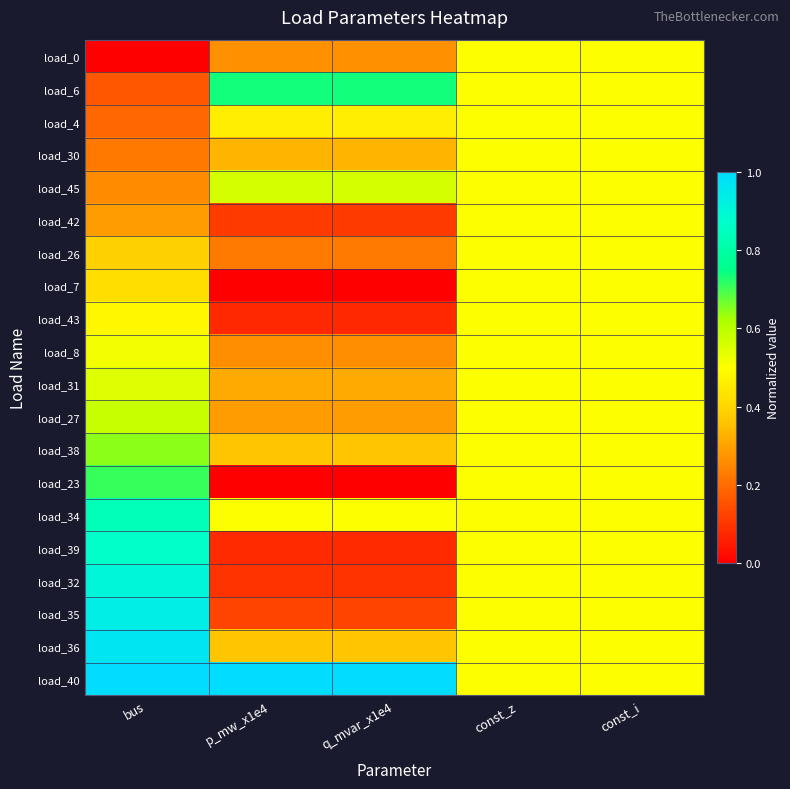

Reading right to left, extract all data points from this chart.

load_0: const_i=0.5	const_z=0.5	q_mvar_x1e4=0.3	p_mw_x1e4=0.3	bus=0.0
load_6: const_i=0.5	const_z=0.5	q_mvar_x1e4=0.7	p_mw_x1e4=0.7	bus=0.2
load_4: const_i=0.5	const_z=0.5	q_mvar_x1e4=0.5	p_mw_x1e4=0.5	bus=0.2
load_30: const_i=0.5	const_z=0.5	q_mvar_x1e4=0.3	p_mw_x1e4=0.3	bus=0.2
load_45: const_i=0.5	const_z=0.5	q_mvar_x1e4=0.6	p_mw_x1e4=0.6	bus=0.3
load_42: const_i=0.5	const_z=0.5	q_mvar_x1e4=0.1	p_mw_x1e4=0.1	bus=0.3
load_26: const_i=0.5	const_z=0.5	q_mvar_x1e4=0.2	p_mw_x1e4=0.2	bus=0.4
load_7: const_i=0.5	const_z=0.5	q_mvar_x1e4=0.0	p_mw_x1e4=0.0	bus=0.4
load_43: const_i=0.5	const_z=0.5	q_mvar_x1e4=0.1	p_mw_x1e4=0.1	bus=0.5
load_8: const_i=0.5	const_z=0.5	q_mvar_x1e4=0.3	p_mw_x1e4=0.3	bus=0.5
load_31: const_i=0.5	const_z=0.5	q_mvar_x1e4=0.3	p_mw_x1e4=0.3	bus=0.5
load_27: const_i=0.5	const_z=0.5	q_mvar_x1e4=0.3	p_mw_x1e4=0.3	bus=0.6
load_38: const_i=0.5	const_z=0.5	q_mvar_x1e4=0.4	p_mw_x1e4=0.4	bus=0.6
load_23: const_i=0.5	const_z=0.5	q_mvar_x1e4=0.0	p_mw_x1e4=0.0	bus=0.7
load_34: const_i=0.5	const_z=0.5	q_mvar_x1e4=0.5	p_mw_x1e4=0.5	bus=0.8
load_39: const_i=0.5	const_z=0.5	q_mvar_x1e4=0.1	p_mw_x1e4=0.1	bus=0.9
load_32: const_i=0.5	const_z=0.5	q_mvar_x1e4=0.1	p_mw_x1e4=0.1	bus=0.9
load_35: const_i=0.5	const_z=0.5	q_mvar_x1e4=0.1	p_mw_x1e4=0.1	bus=0.9
load_36: const_i=0.5	const_z=0.5	q_mvar_x1e4=0.4	p_mw_x1e4=0.4	bus=1.0
load_40: const_i=0.5	const_z=0.5	q_mvar_x1e4=1.0	p_mw_x1e4=1.0	bus=1.0